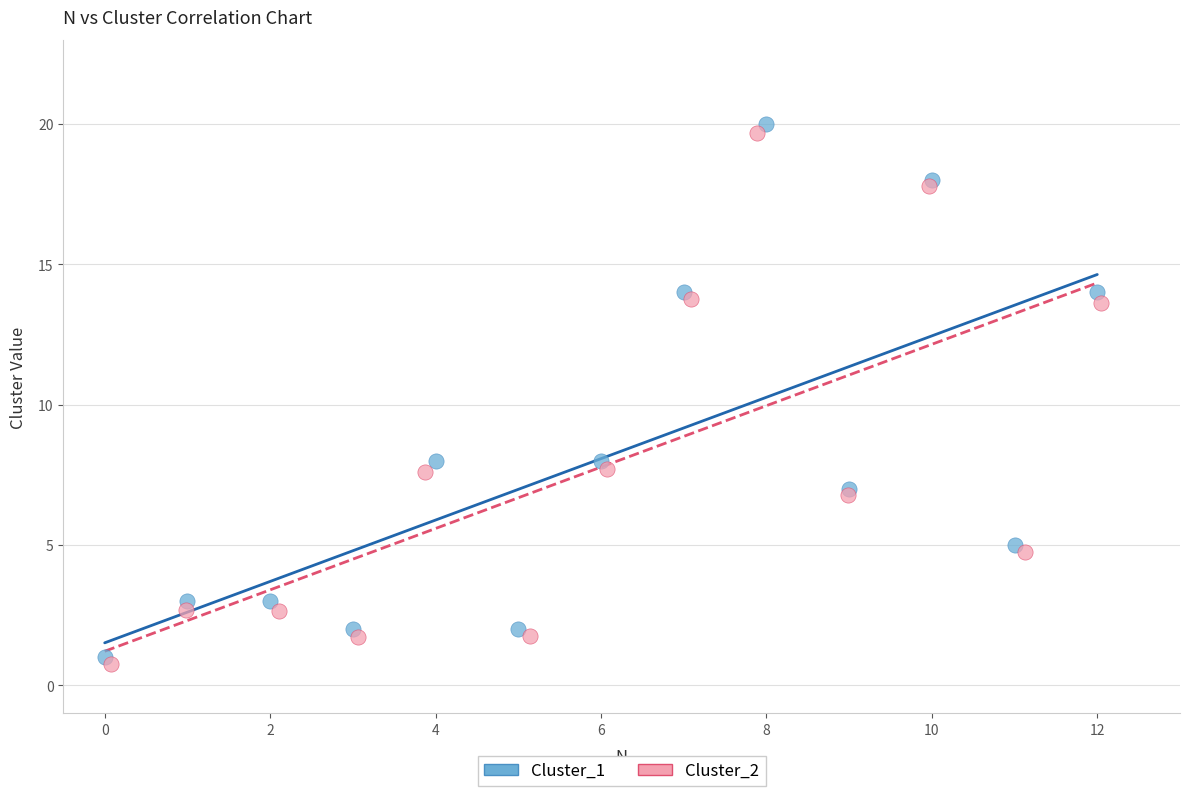

Which series has the widest spread of Y values?

Cluster_1